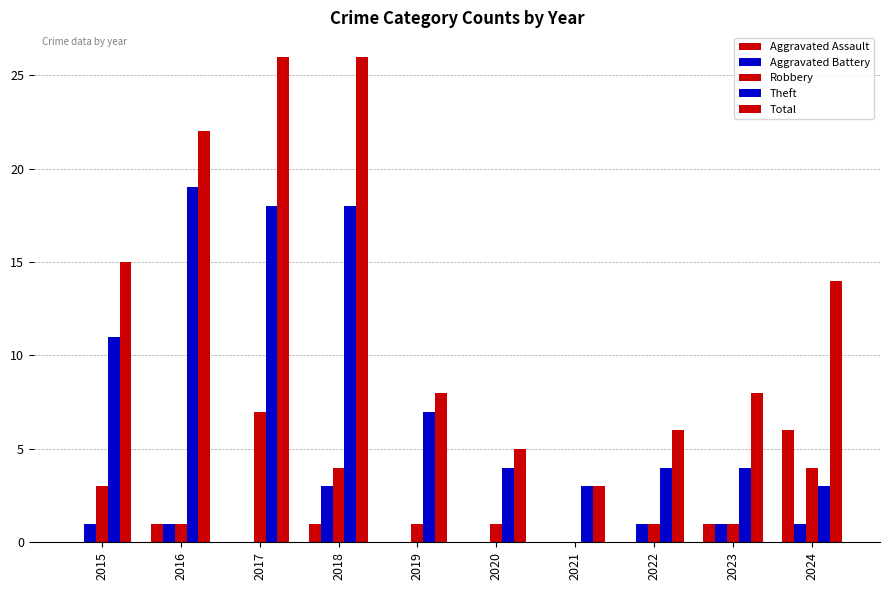

What is the difference between the maximum and minimum values in the Aggravated Battery series?

3